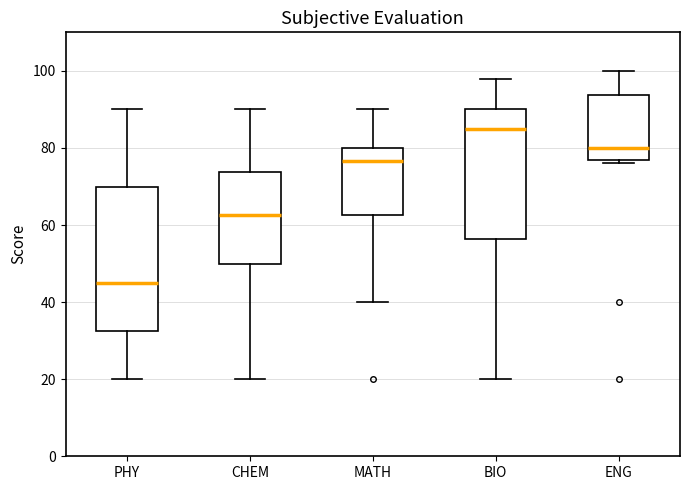

Reading left to right, transcribe this box plot: for each box, give where its median line is, the range the box spans, and where its two whiskers end, as read against the y-axis. The values are not printed on the chart, so give them approximately, as read against the axis.

PHY: median 46, box 32 to 70, whiskers 20 to 90
CHEM: median 62, box 50 to 74, whiskers 20 to 90
MATH: median 76, box 62 to 80, whiskers 40 to 90
BIO: median 86, box 56 to 90, whiskers 20 to 98
ENG: median 80, box 76 to 94, whiskers 76 (just below the box's lower edge) to 100